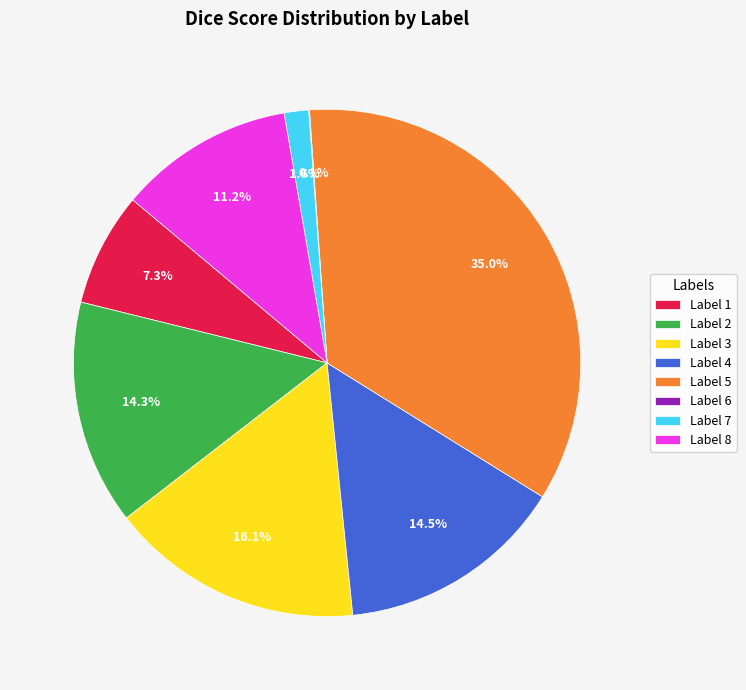

Which has a higher value, Label 5 or Label 8?

Label 5